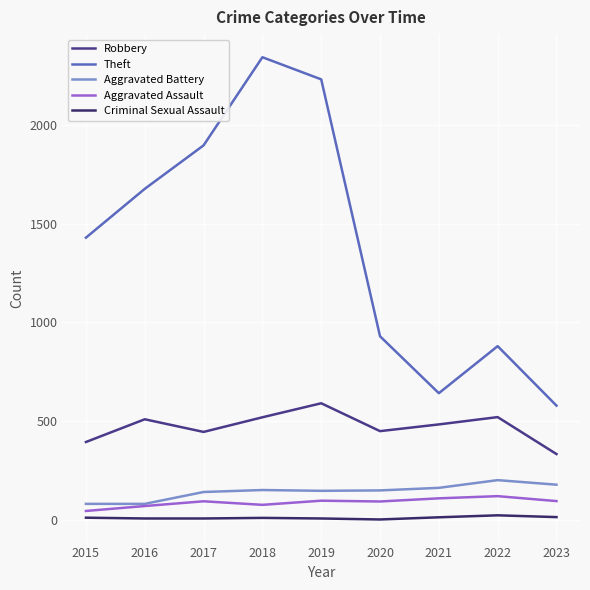

Is it true that Aggravated Battery equals 163 at 2021?

True